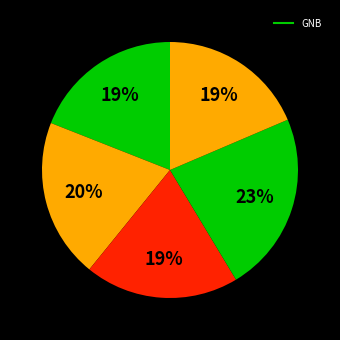

How many segments does this pie chart have?

5